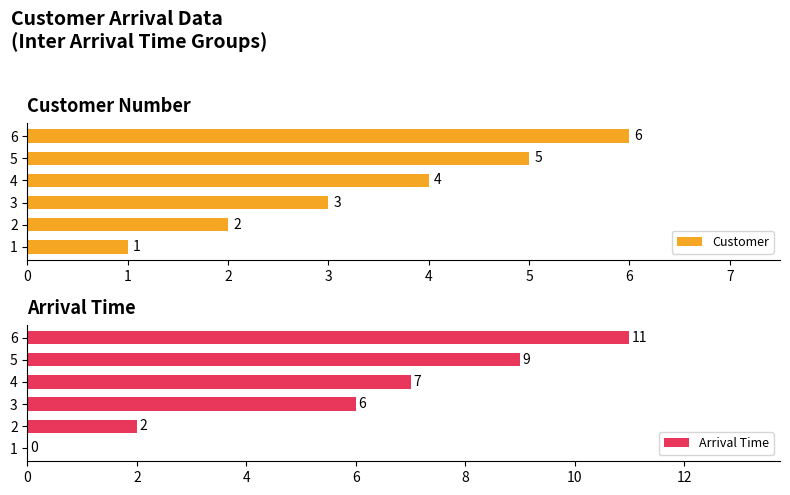

At which label is Arrival Time closest to 5?

3